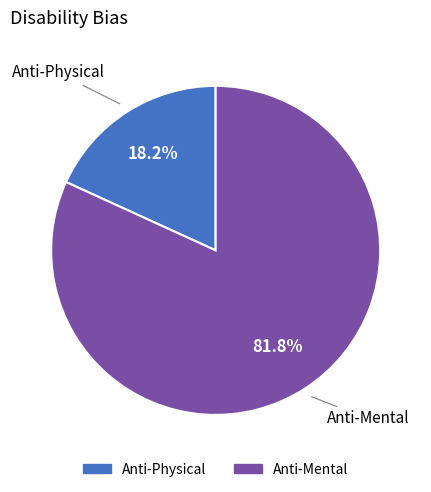

Which has a higher value, Anti-Physical or Anti-Mental?

Anti-Mental